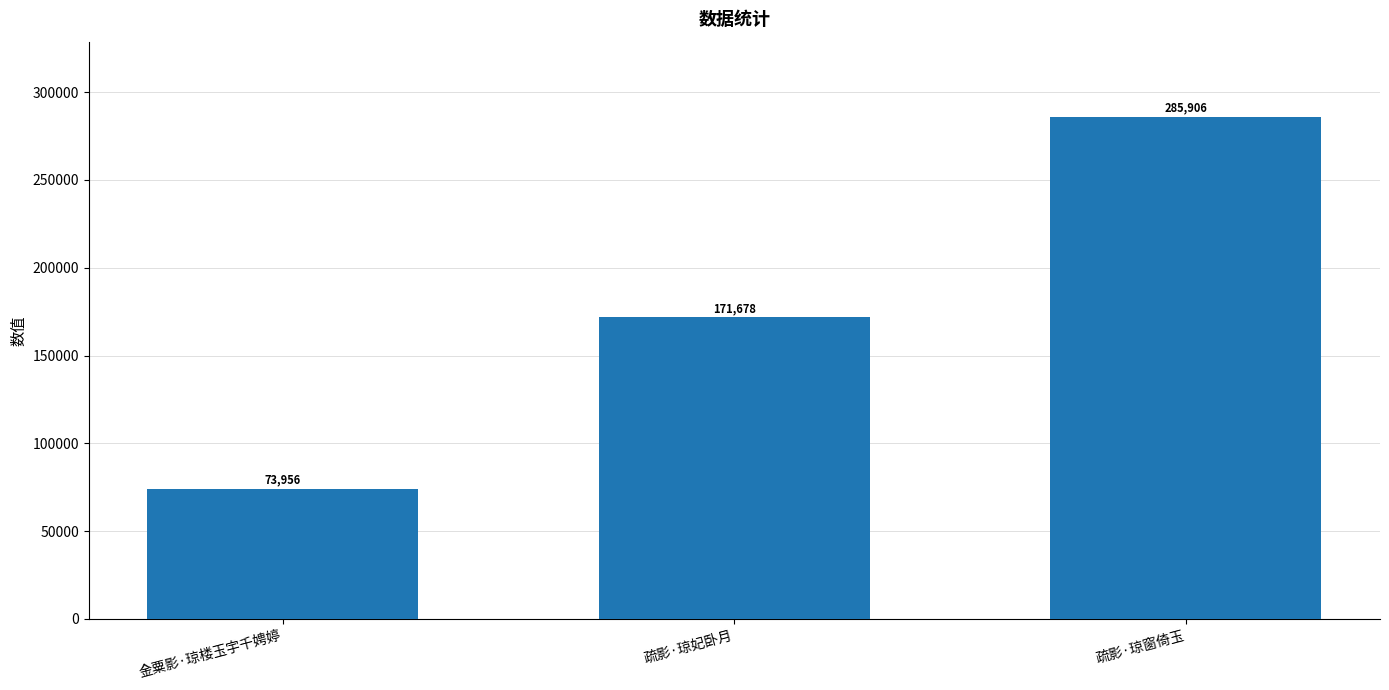

Reading right to left, list all the values displayed in this chart.

疏影·琼窗倚玉=285906	疏影·琼妃卧月=171678	金粟影·琼楼玉宇千娉婷=73956